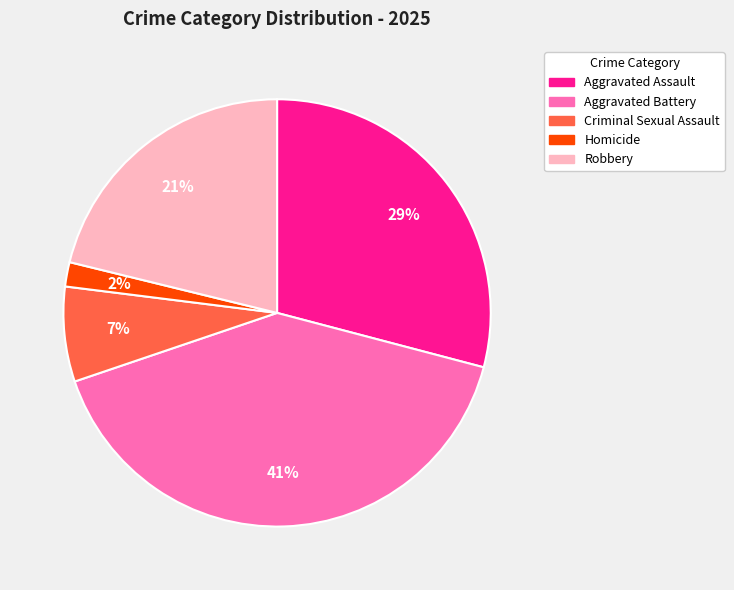

To the nearest percent, what percentage of the pie is Aggravated Battery?

41%